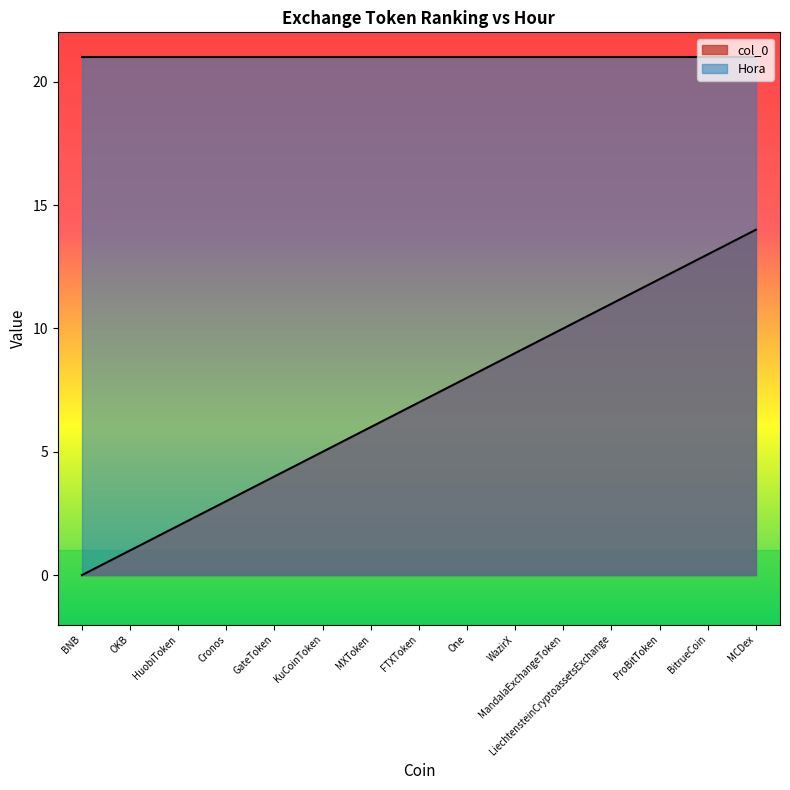

Reading left to right, extract all data points from this chart.

BNB=0	OKB=1	HuobiToken=2	Cronos=3	GateToken=4	KuCoinToken=5	MXToken=6	FTXToken=7	One=8	WazirX=9	MandalaExchangeToken=10	LiechtensteinCryptoassetsExchange=11	ProBitToken=12	BitrueCoin=13	MCDex=14